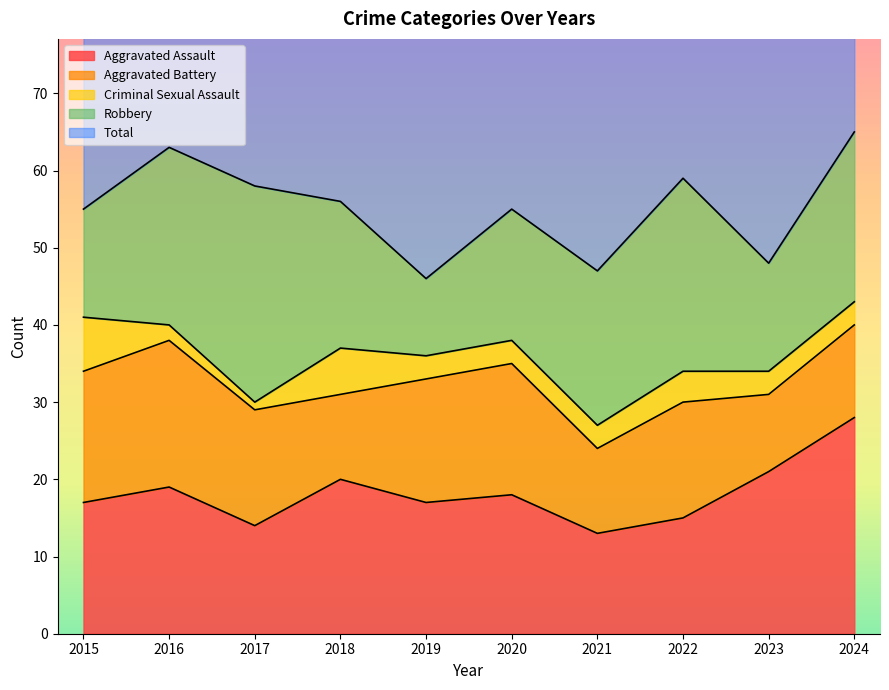

Count the number of categories in the chart.

10